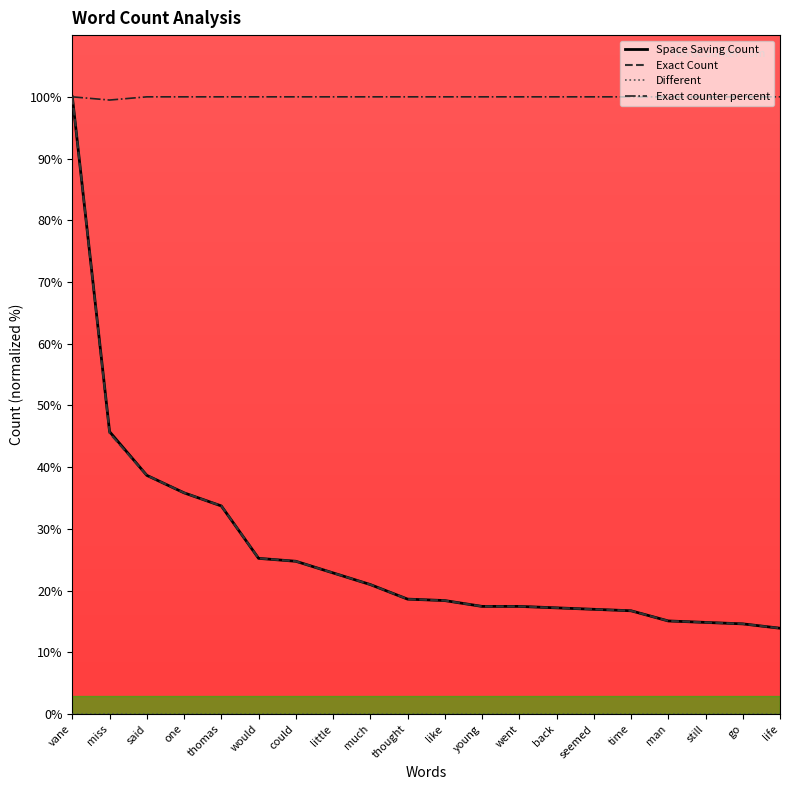

What value does the Exact Count series have at life?

13.9